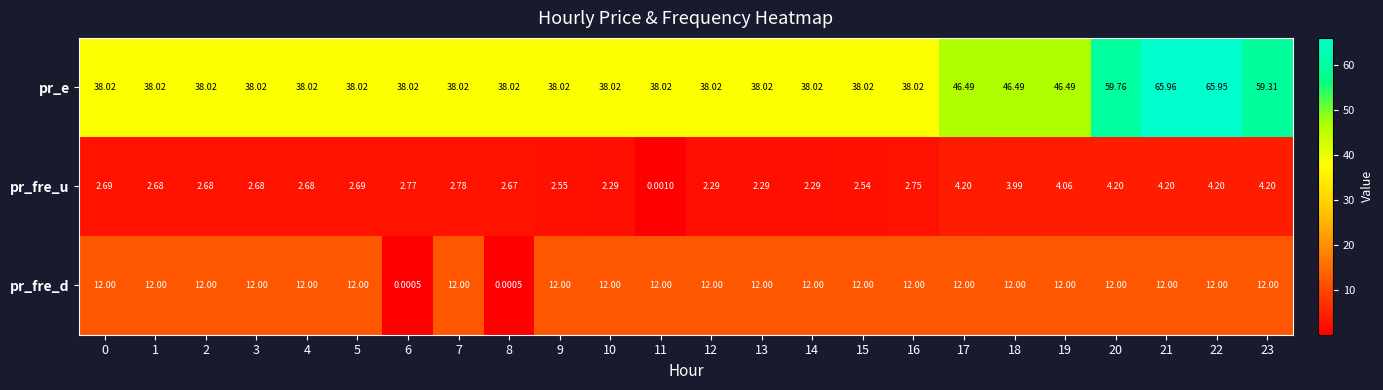

Between 0 and 9, which series saw the biggest shift?

pr_fre_u